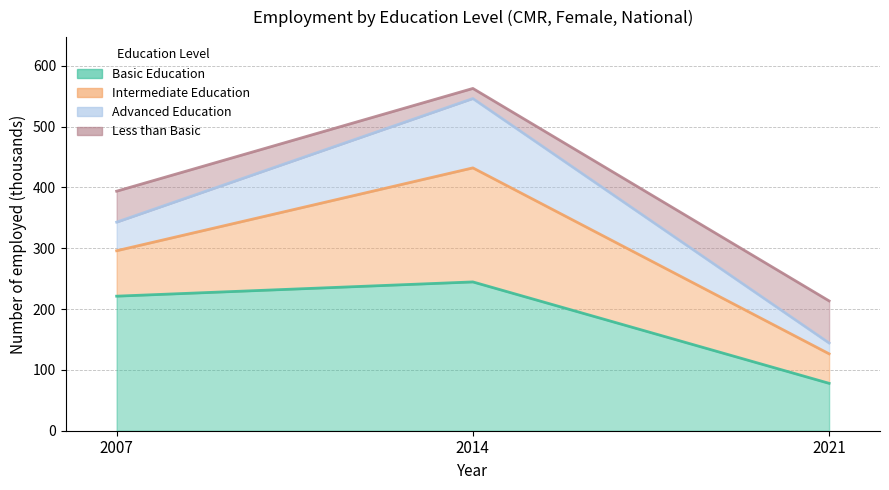

At which category is the sum across all series the highest?

2014